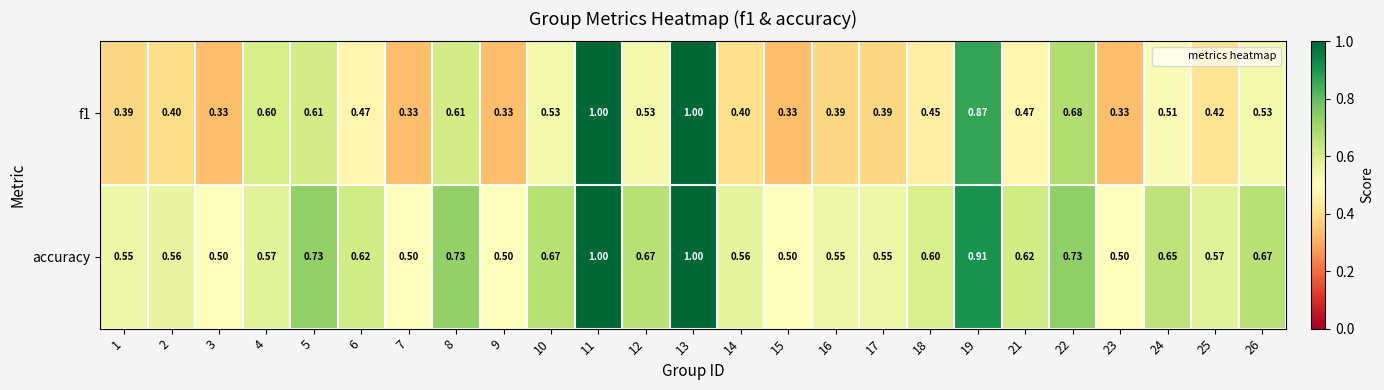

Which series has the largest total across all categories?

accuracy